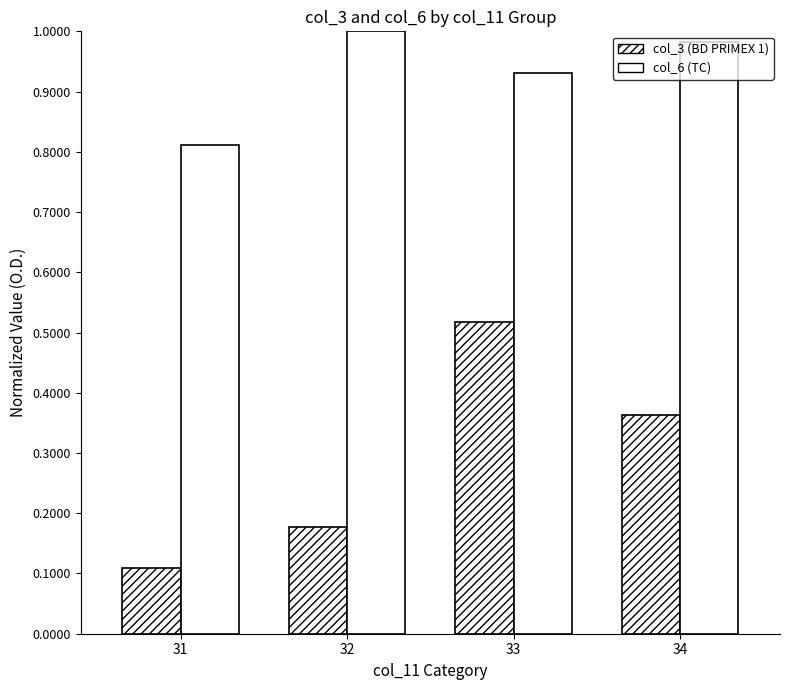

How many distinct data groups are displayed?

2